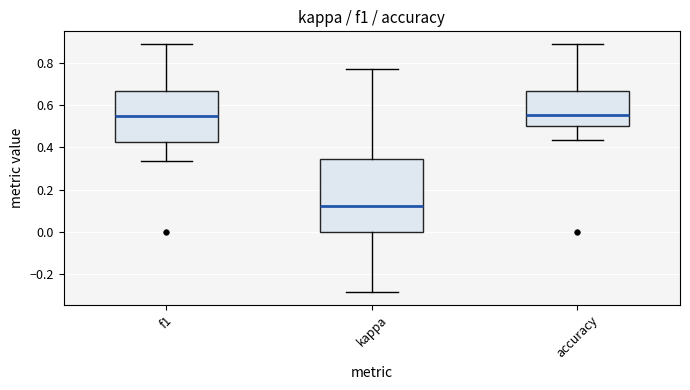

Reading left to right, read every box against the y-axis: the position of its median line, the range the box covers, and the ends of its whiskers. The values are not printed on the chart, so give them approximately, as read against the axis.

f1: median 0.54, box 0.42 to 0.66, whiskers 0.34 to 0.88
kappa: median 0.12, box 0.00 to 0.34, whiskers -0.28 to 0.76
accuracy: median 0.56, box 0.50 to 0.66, whiskers 0.44 to 0.88